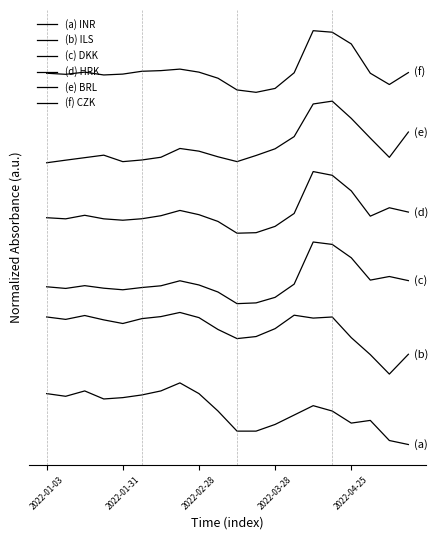

Is this an area chart (filled region under the line)?

No